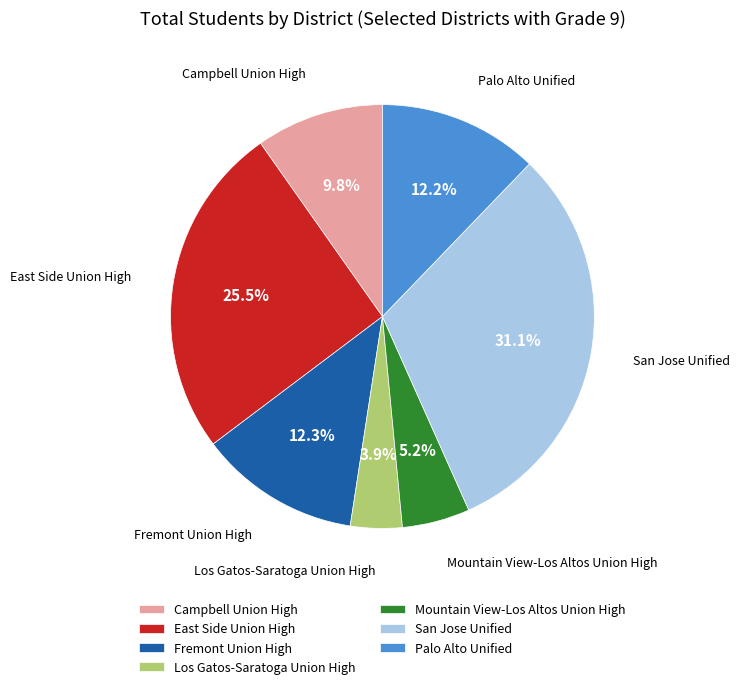

Which slice is the smallest?

Los Gatos-Saratoga Union High